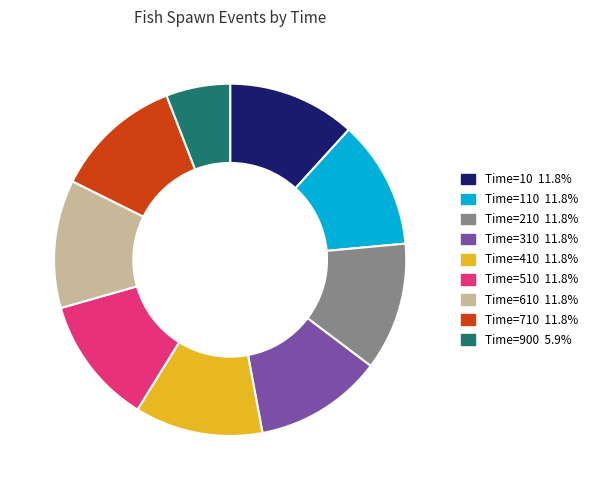

What is the ratio of the value at Time=610 11.8% to the value at Time=710 11.8%?

1.0